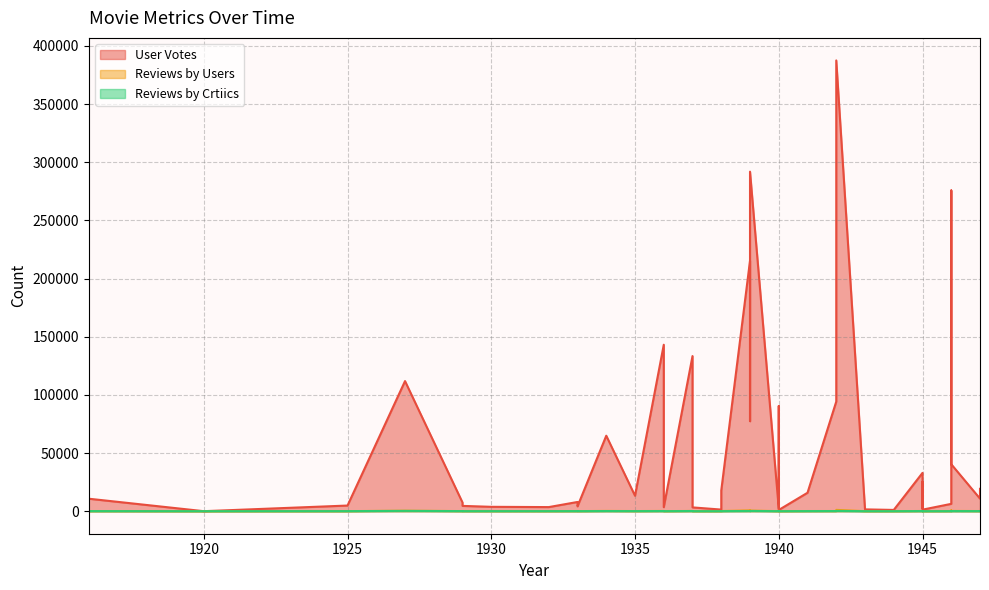

Reading left to right, extract all data points from this chart.

User Votes: 10718	5	4849	111841	7431	4546	3753	3519	7921	4152	64888	13269	143086	3418	133348	3256	1381	17799	215340	77392	291875	2269	71321	90360	87424	1047	15840	94225	387508	1553	1079	32927	2756	24959	1314	6304	275720	40359	10791	19236
Reviews by Users: 88	1	45	413	84	71	53	46	97	59	235	98	211	52	204	44	29	133	706	245	533	34	230	147	276	25	124	136	1123	27	28	161	55	136	29	87	706	235	113	175
Reviews by Crtiics: 69	1	48	260	71	36	35	42	65	35	124	66	120	24	145	7	10	51	157	96	213	12	99	105	144	7	74	116	242	9	8	97	17	97	7	32	206	97	61	90